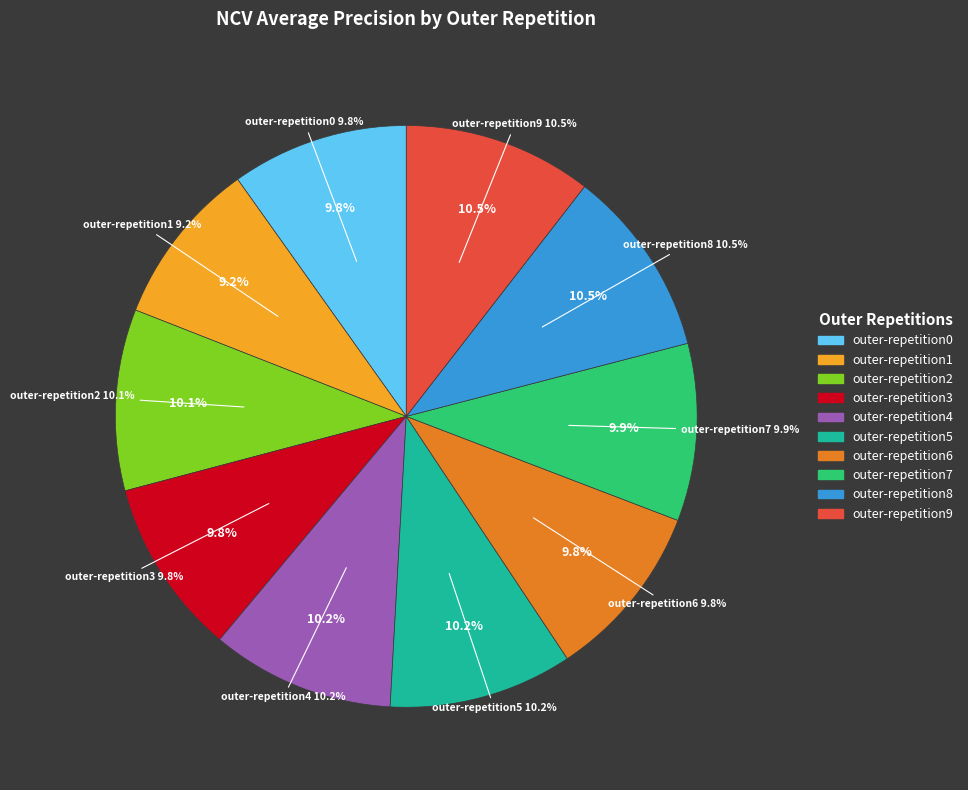

Count the number of slices in the pie.

10